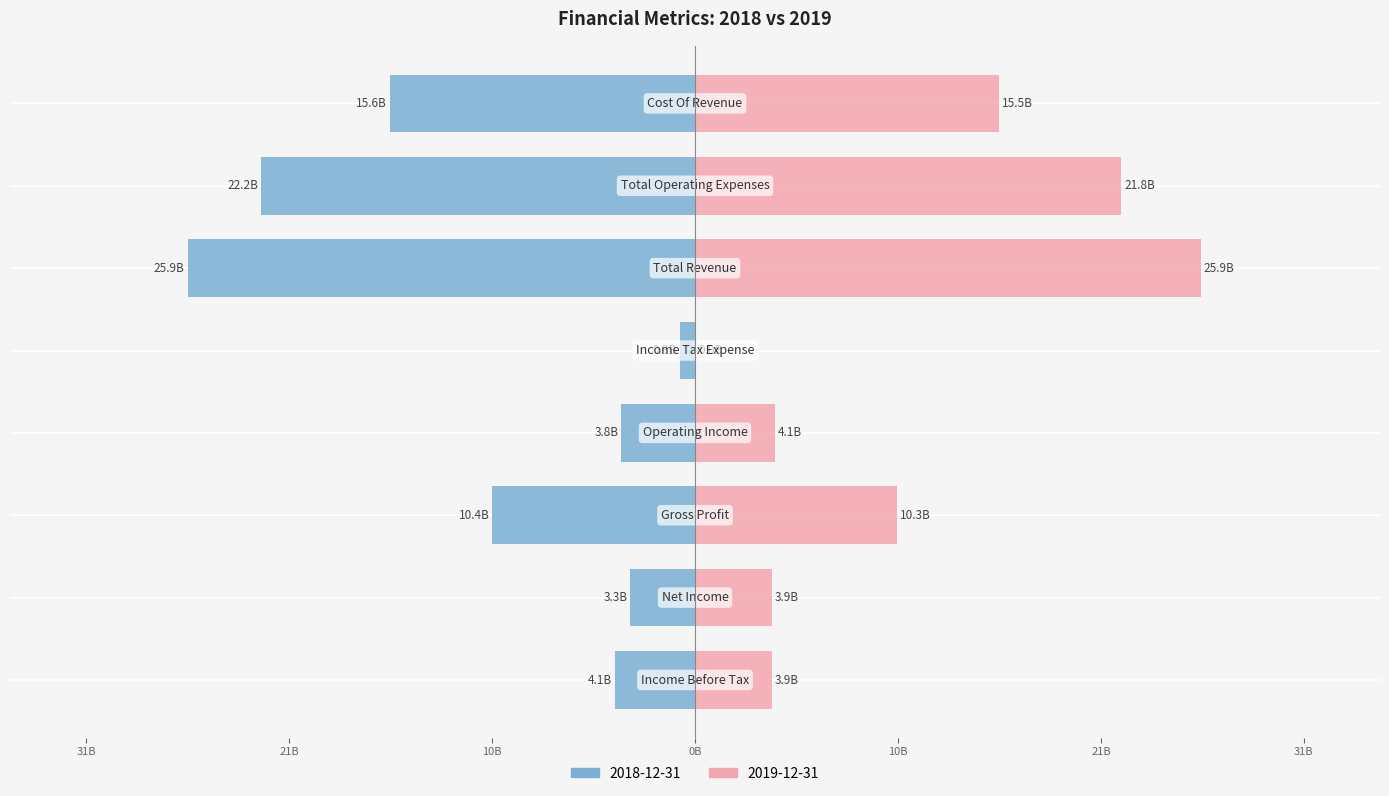

What is the value of the 2018-12-31 bar at the 4th from the left?

-3.8